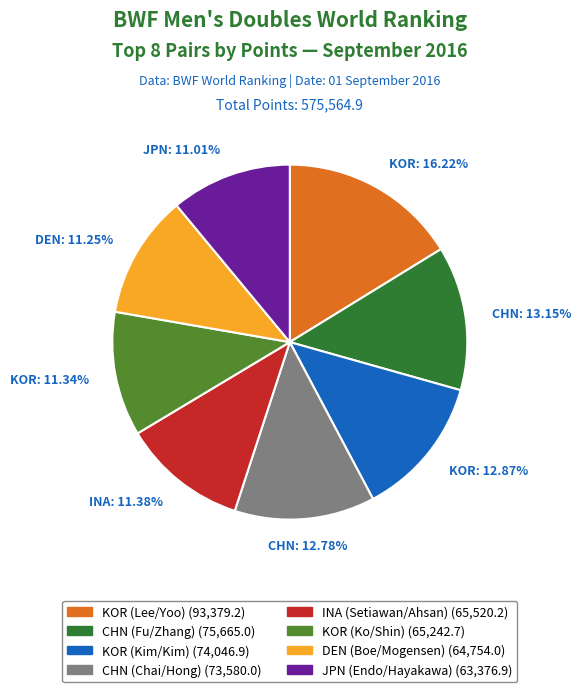

What percentage is the KOR (Kim/Kim) slice, to the nearest percent?

13%